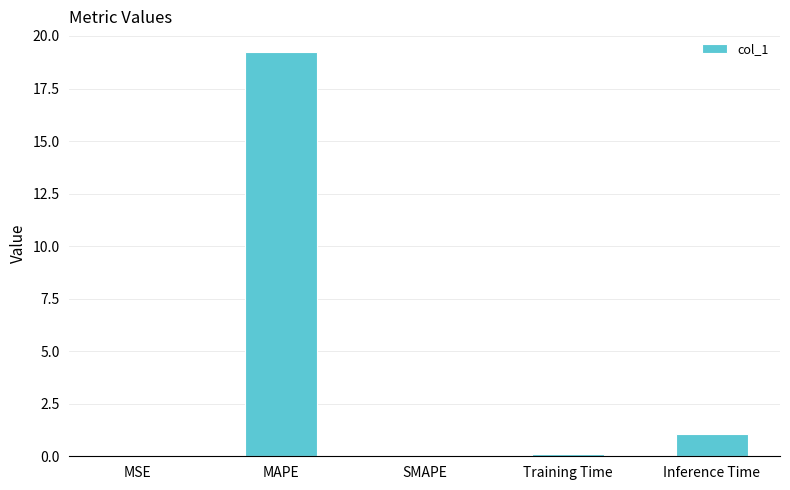

How many data points does each series have?

5